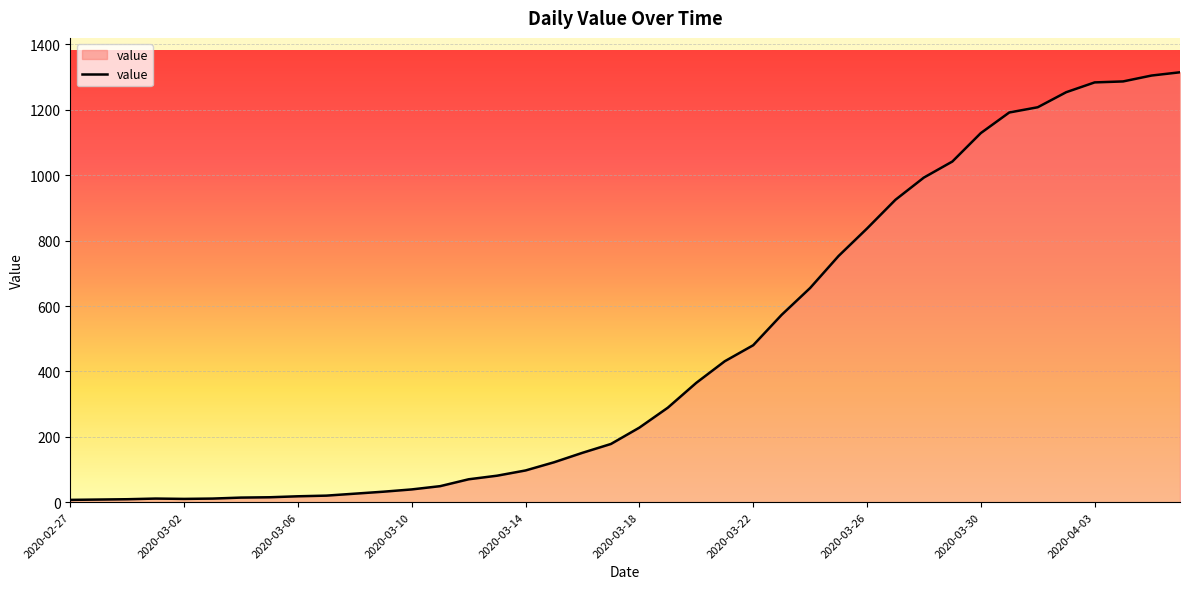

What is the difference between the maximum and minimum values?

1308